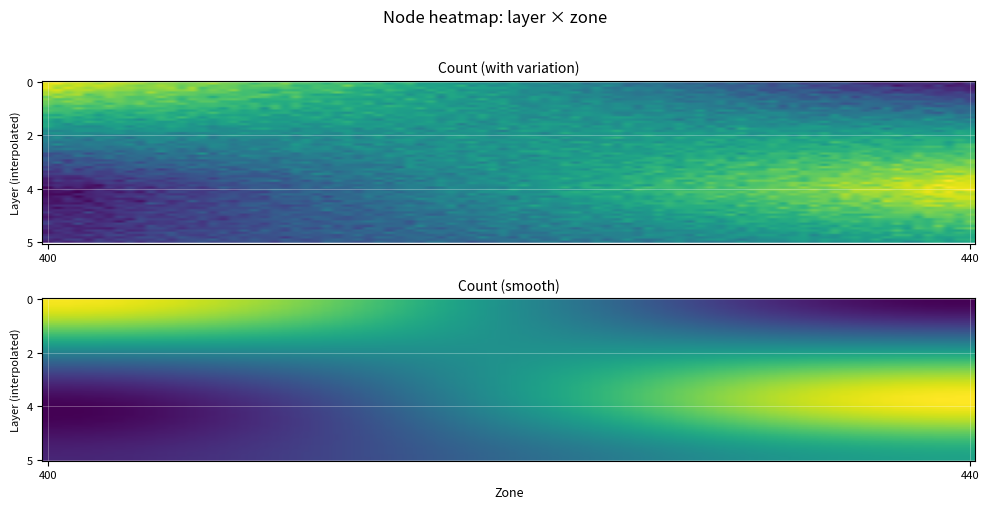

At which category does the chart reach its peak across all series?

layer_0_zone_400